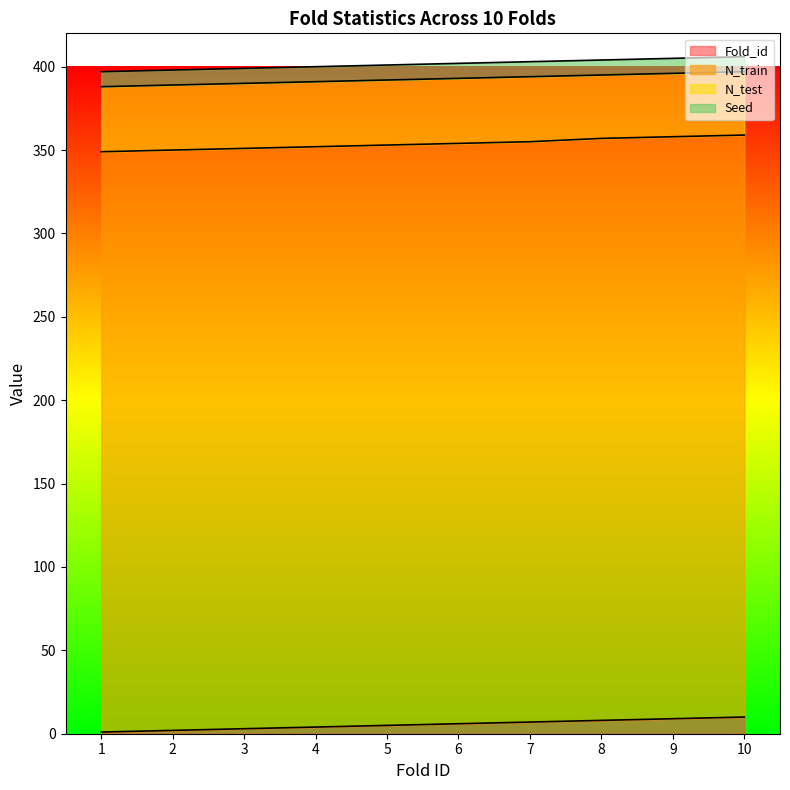

Reading left to right, list all the values displayed in this chart.

Fold_id: 1=1	2=2	3=3	4=4	5=5	6=6	7=7	8=8	9=9	10=10
N_train: 1=348	2=348	3=348	4=348	5=348	6=348	7=348	8=349	9=349	10=349
N_test: 1=39	2=39	3=39	4=39	5=39	6=39	7=39	8=38	9=38	10=38
Seed: 1=9	2=9	3=9	4=9	5=9	6=9	7=9	8=9	9=9	10=9